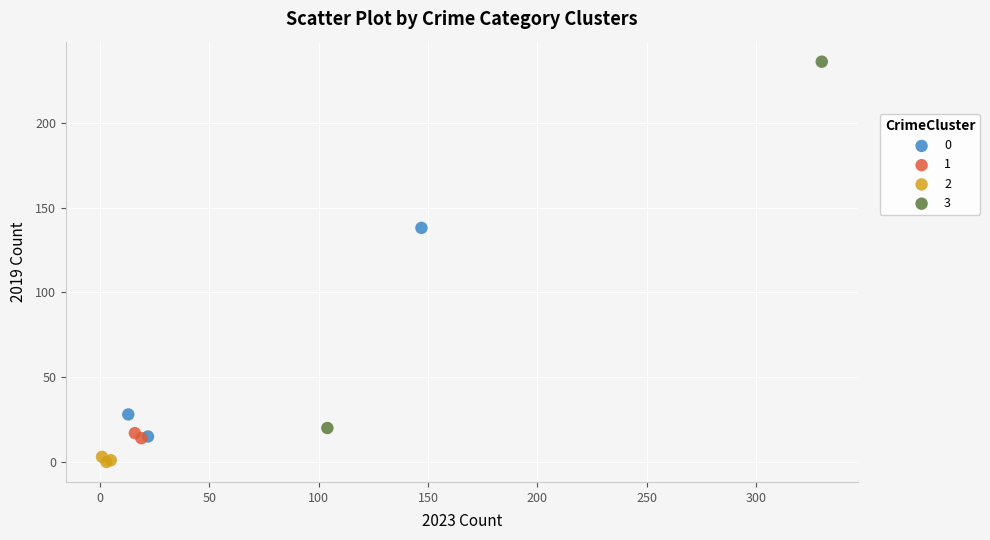

What are all the series names shown in the legend?

0, 1, 2, 3